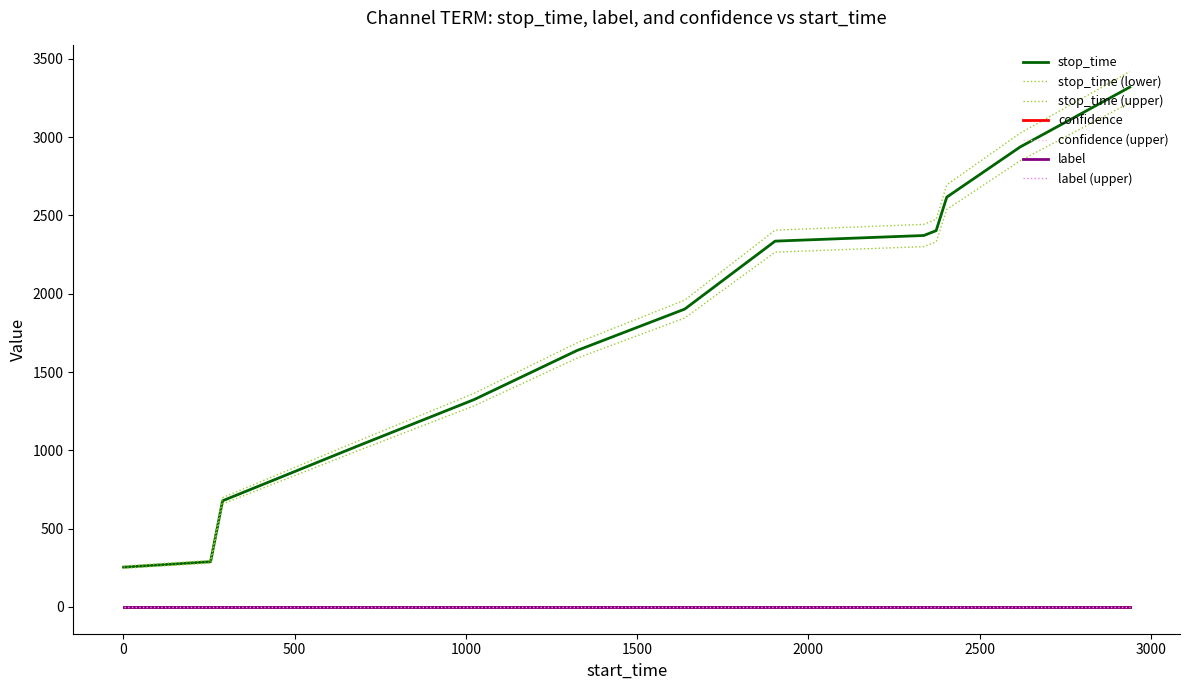

Does the chart display data point markers on the line(s)?

No